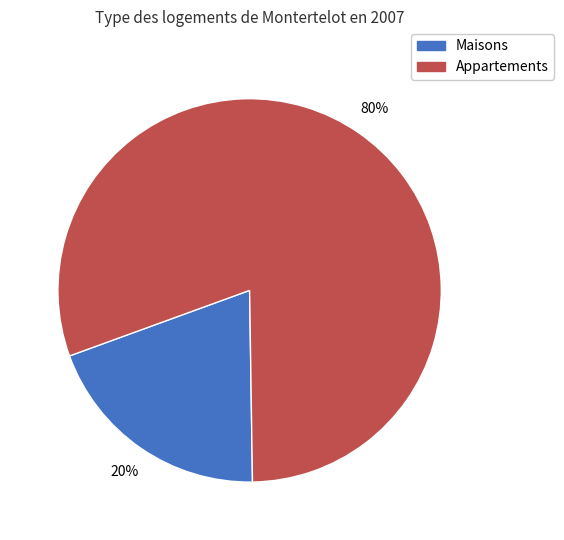

To the nearest percent, what is the average slice percentage?

50%